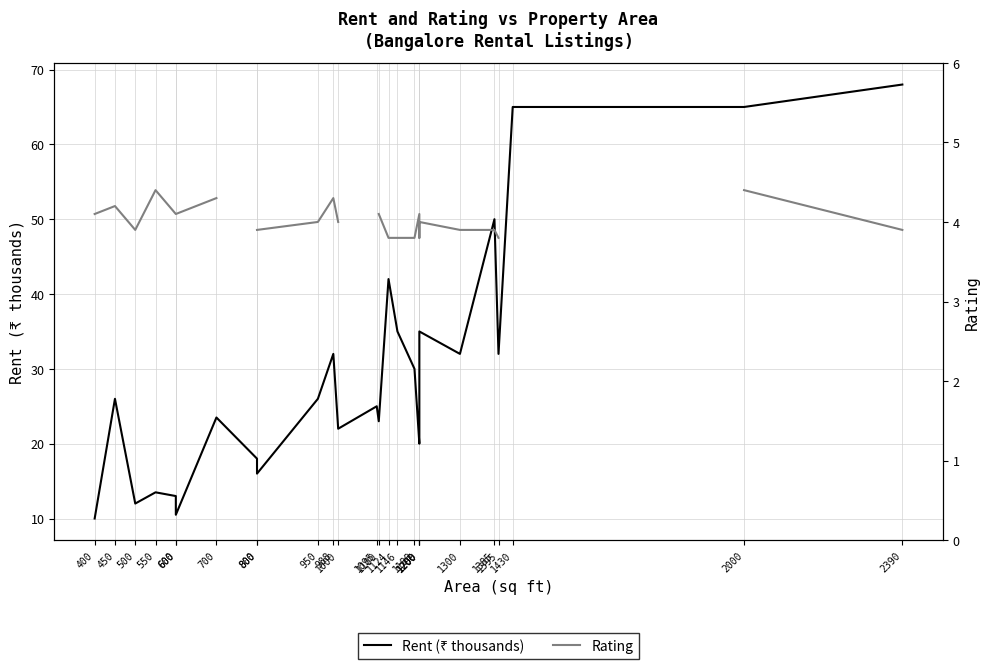

At how many categories does at least one series exceed 24?

14